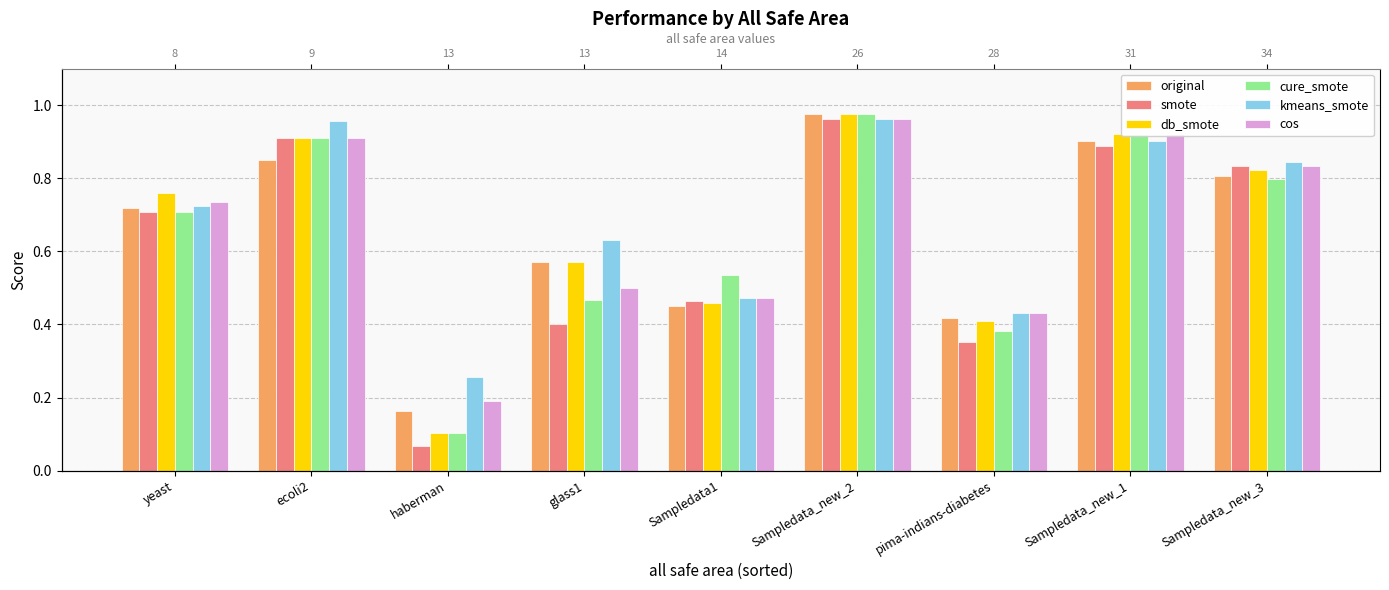

What is the difference between the second highest and second lowest values in the cos series?

0.5